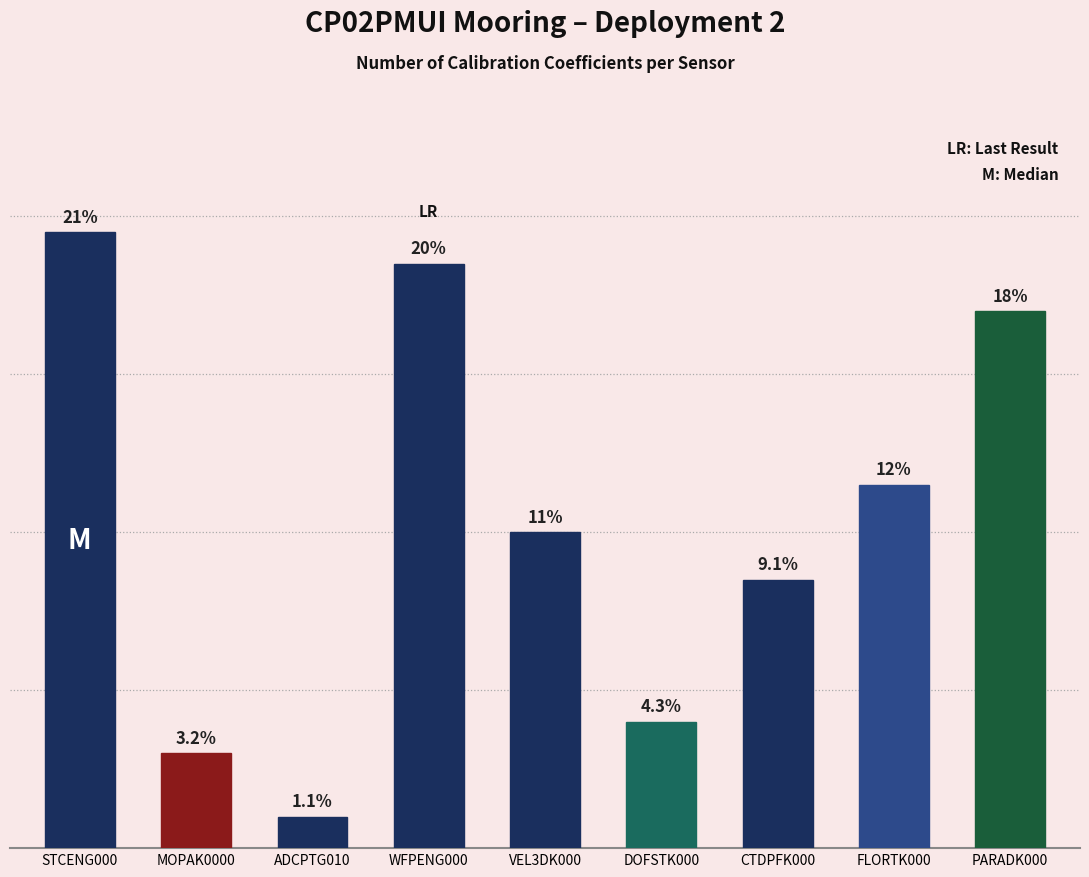

Does the chart contain any negative values?

No